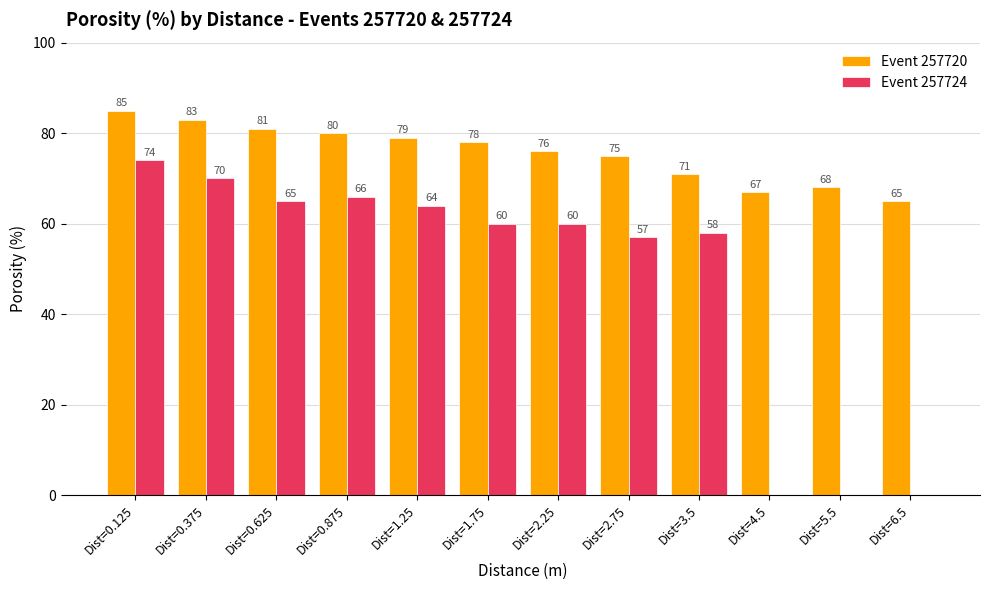

Where does the Event 257724 series first go above 60?

Dist=0.125